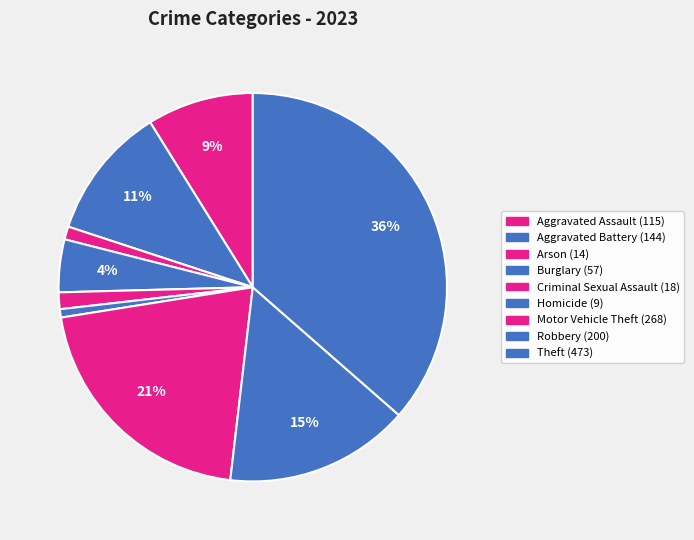

To the nearest percent, what is the average slice percentage?

11%